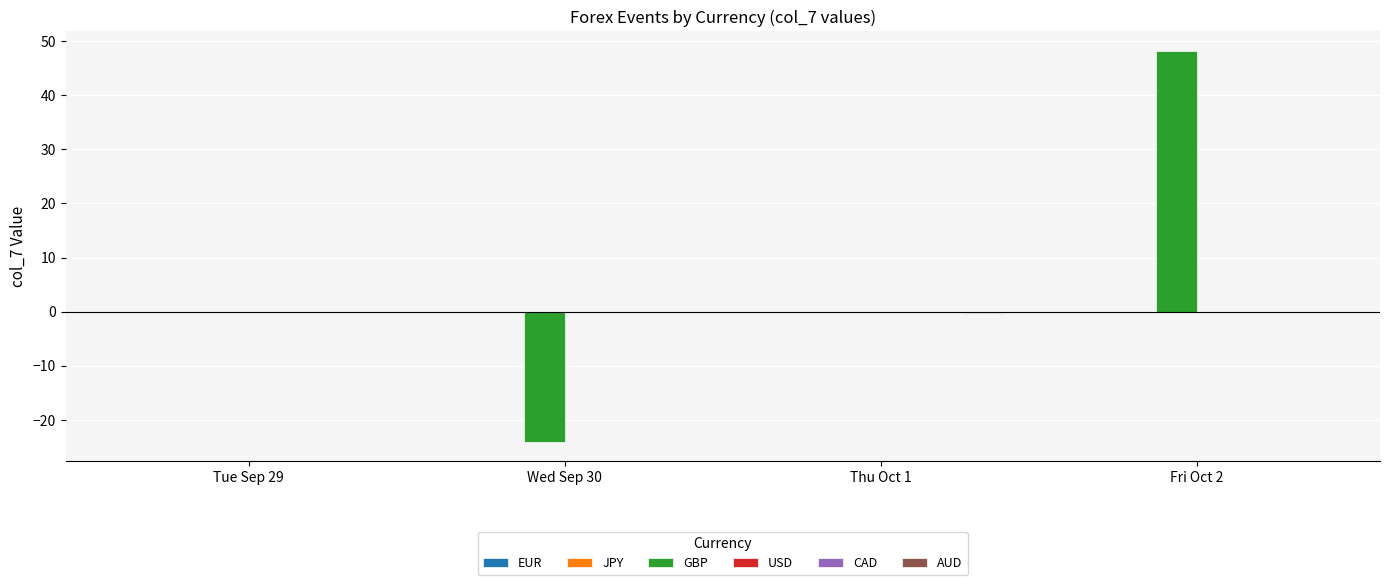

True or false: GBP has a value of -12.4 at Wed Sep 30.

False